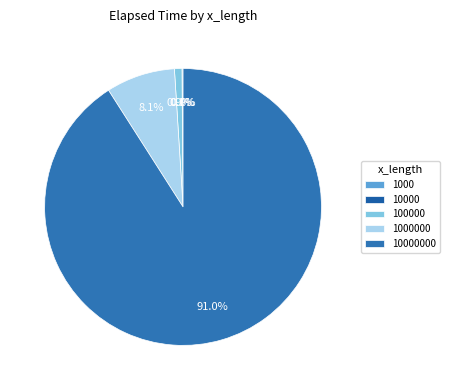

How many slices are in this pie chart?

5